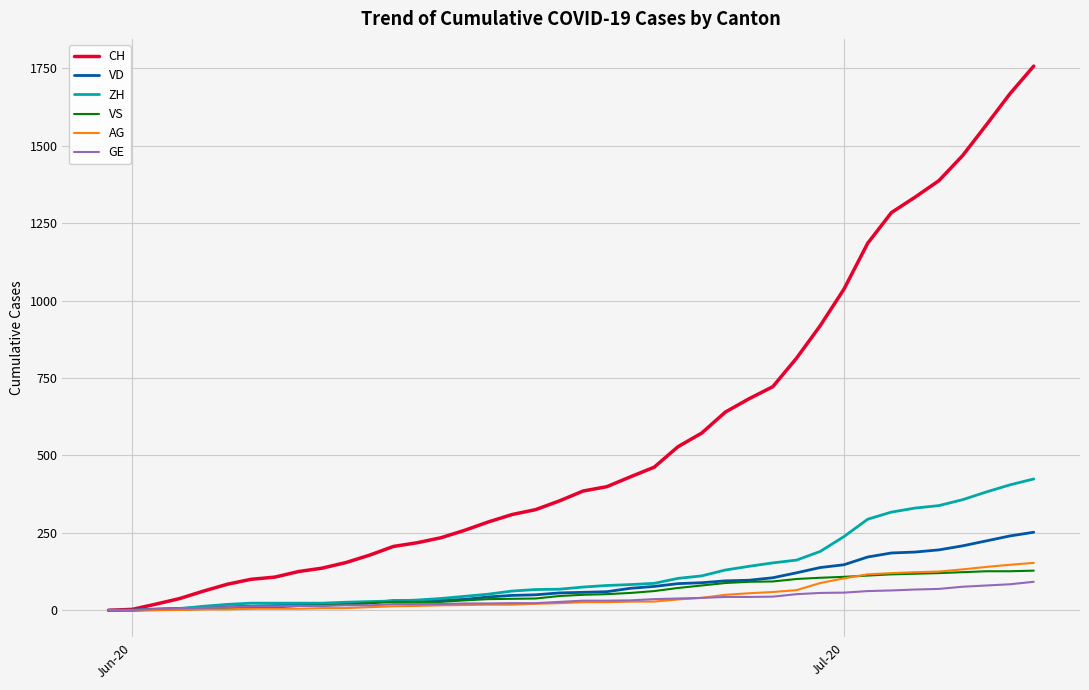

What is the maximum value shown in the chart?

1757